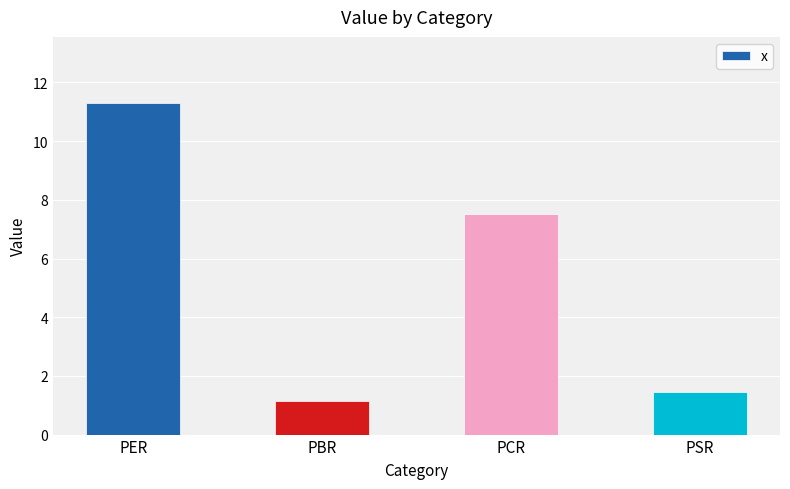

What is the label of the 3rd bar from the left?

PCR